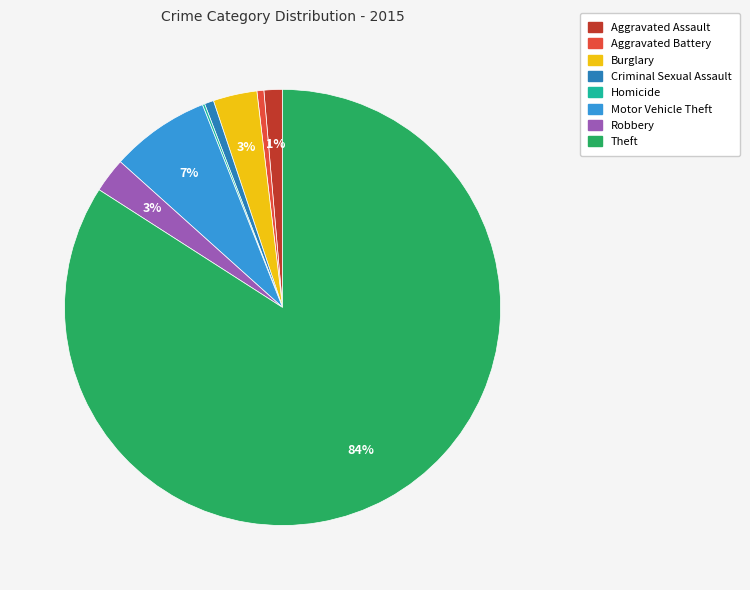

Is there any slice that represents more than half of the pie?

Yes